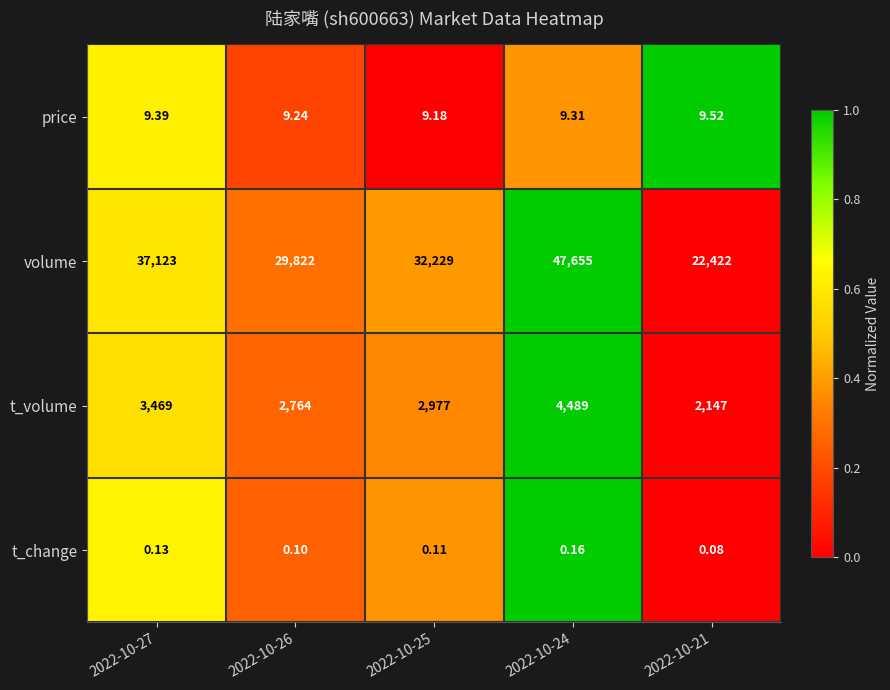

At which category is the sum across all series the highest?

2022-10-24